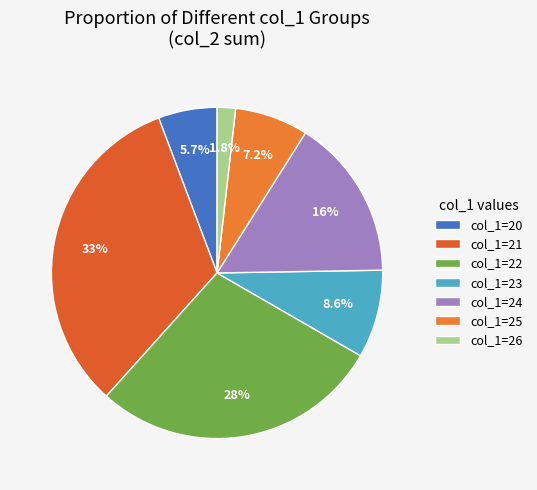

Is there a majority slice in this chart?

No